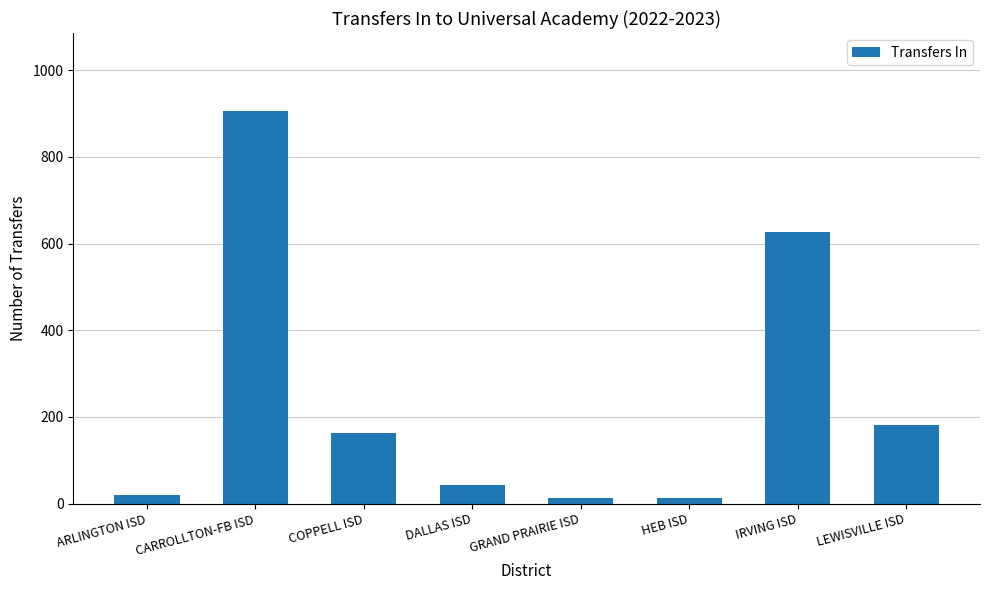

What is the difference between the maximum and minimum values?

892